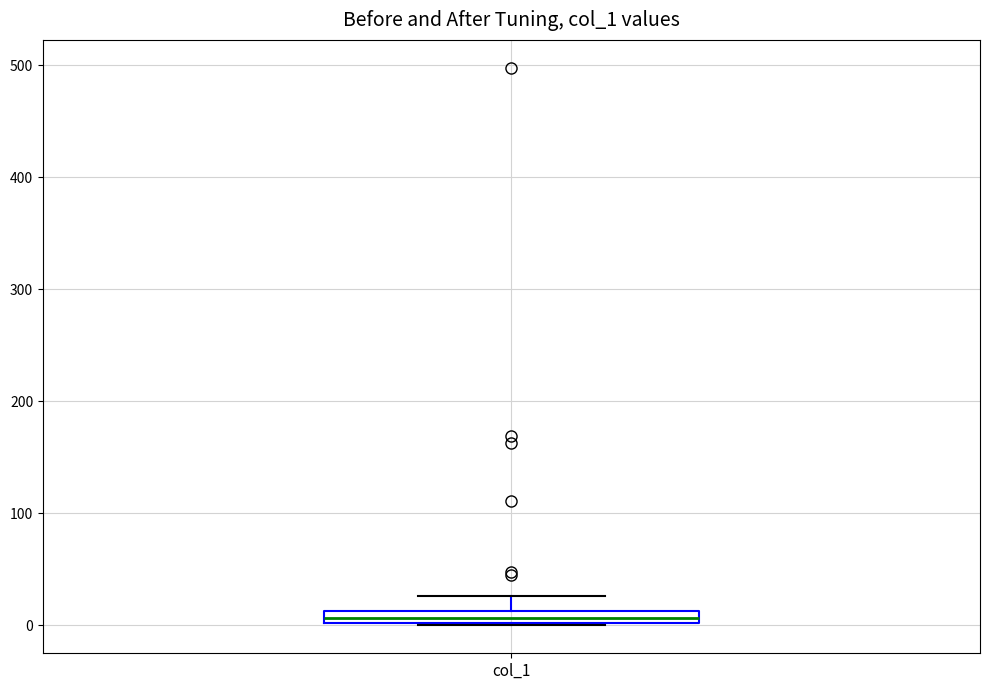

Where is the upper edge of the box for col_1 on the y-axis? The values are not printed on the chart, so give them approximately, as read against the axis.

10